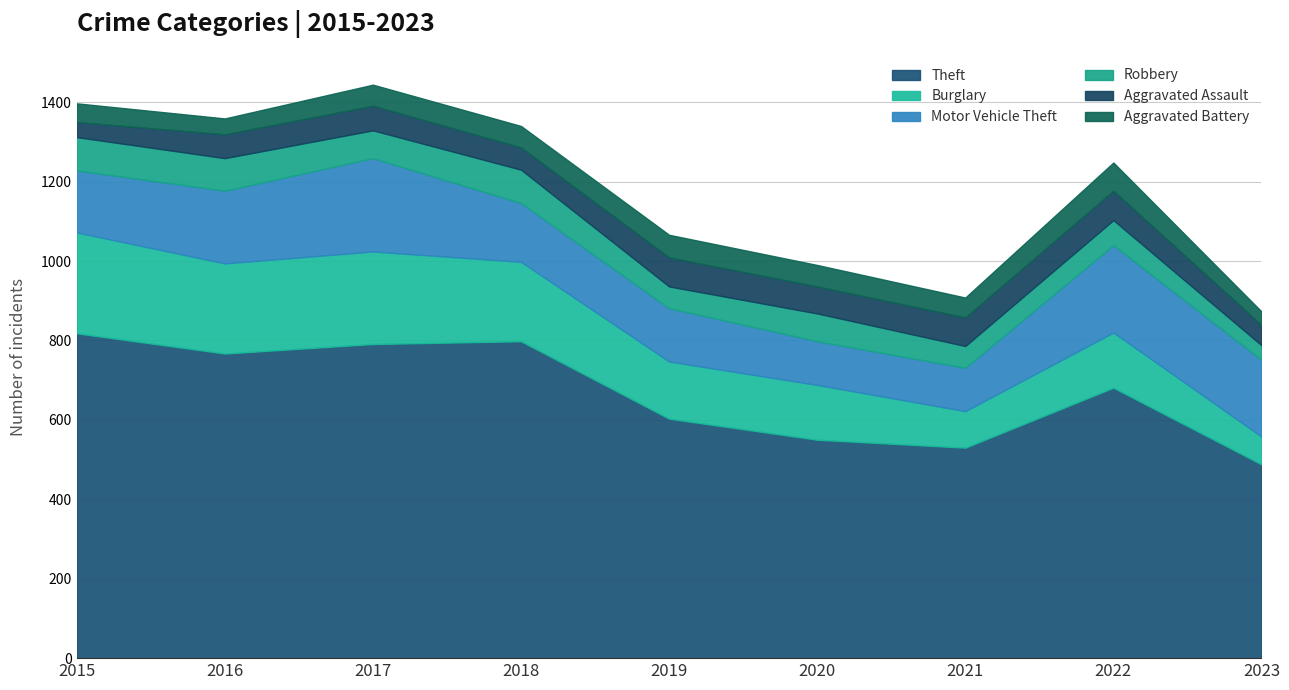

Does the chart have visible grid lines?

Yes